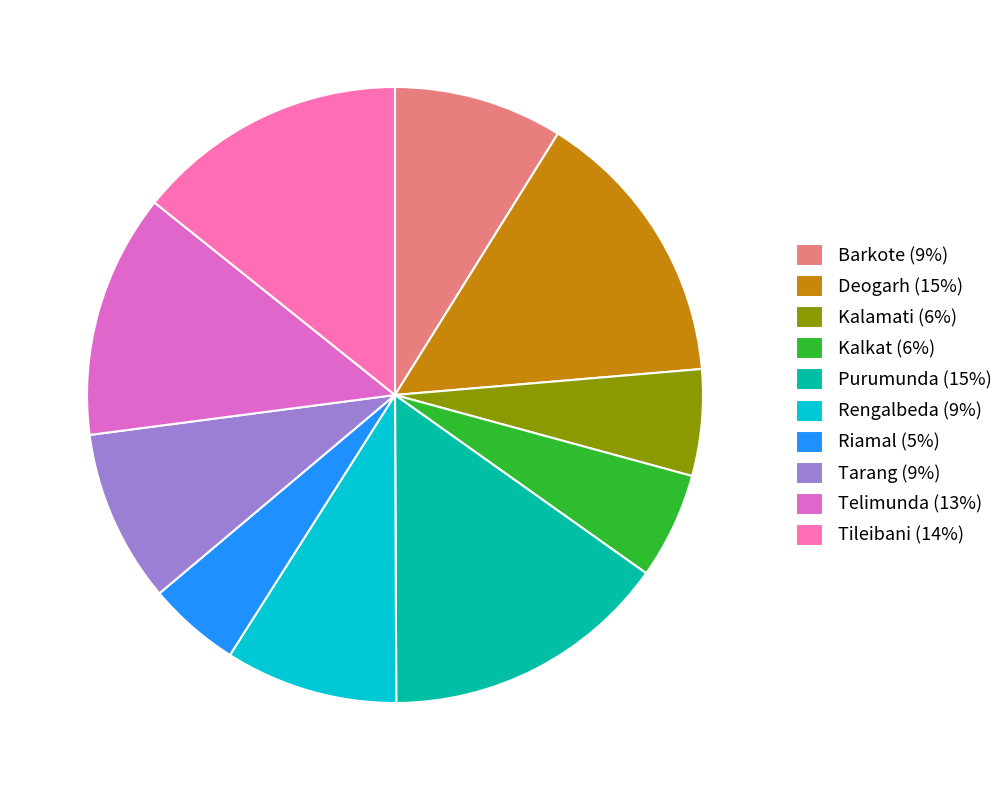

What is the ratio of the value at Kalamati (6%) to the value at Deogarh (15%)?

0.4